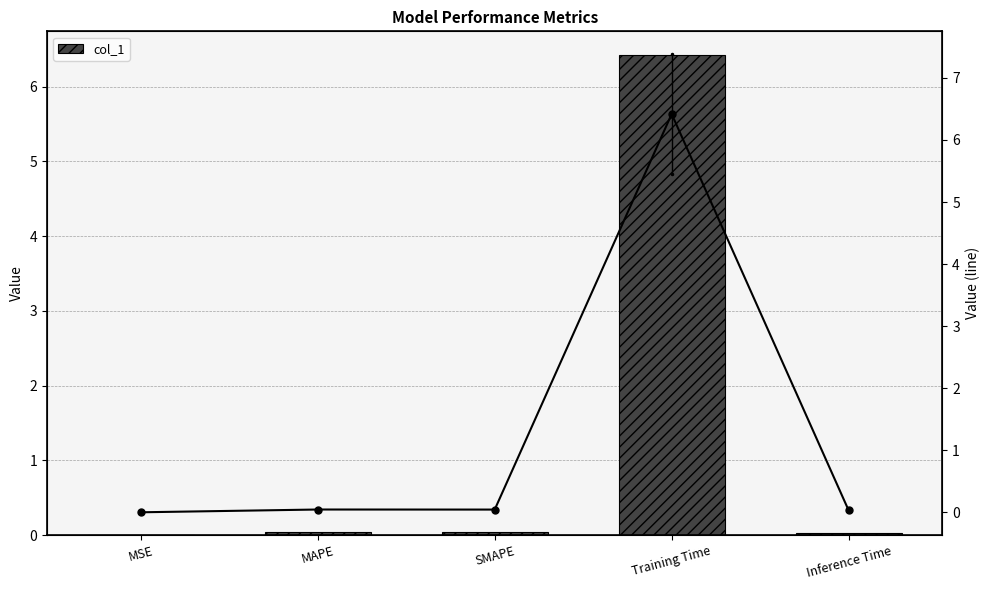

Reading right to left, list all the values displayed in this chart.

0.0	6.4	0.0	0.0	0.0